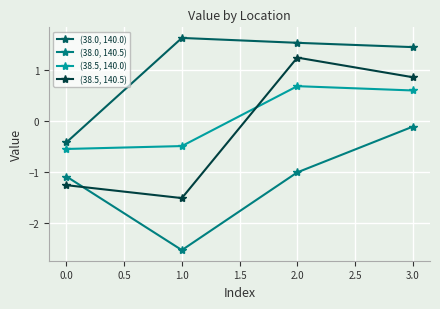

What is the difference between the maximum and minimum values in the (38.5, 140.0) series?

1.2